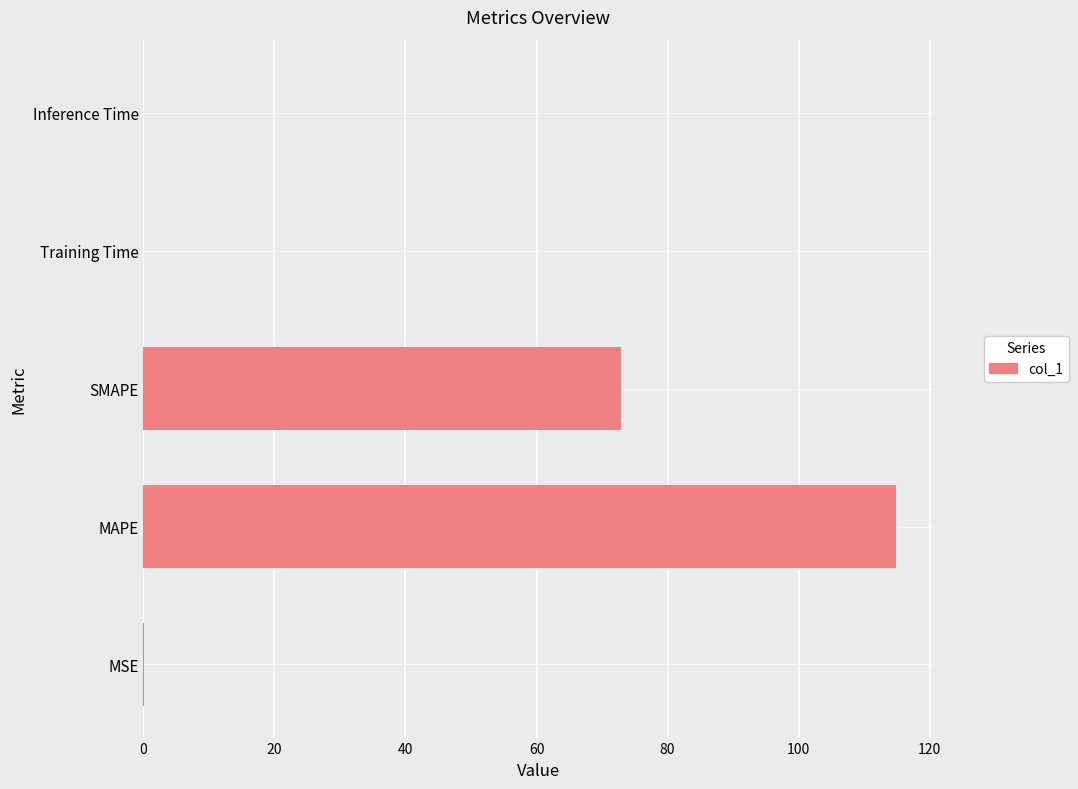

What is the sum of all values?

187.8